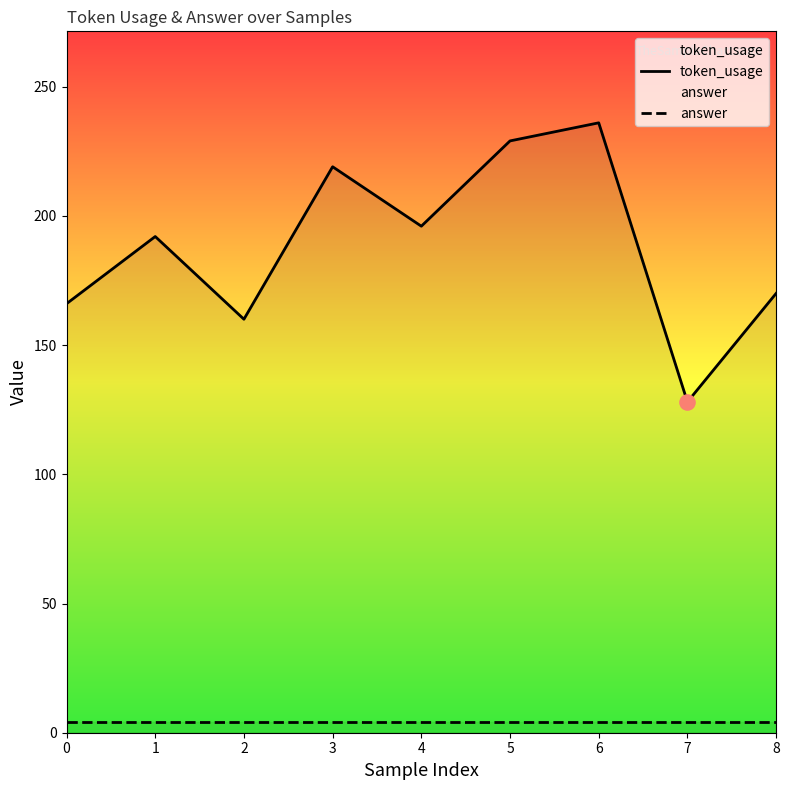

Which series reaches the minimum Y coordinate?

answer